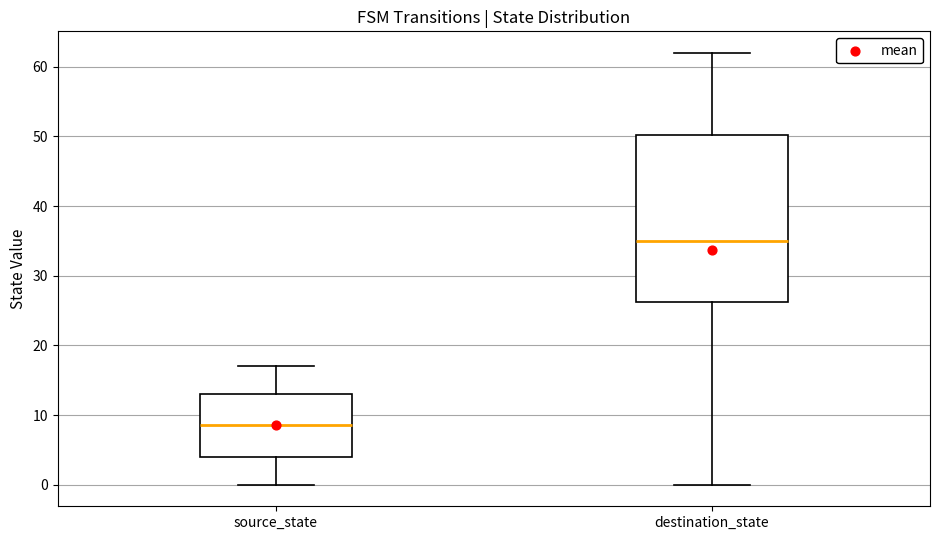

Reading left to right, read every box against the y-axis: the position of its median line, the range the box covers, and the ends of its whiskers. The values are not printed on the chart, so give them approximately, as read against the axis.

source_state: median 9, box 4 to 13, whiskers 0 to 17
destination_state: median 35, box 26 to 50, whiskers 0 to 62